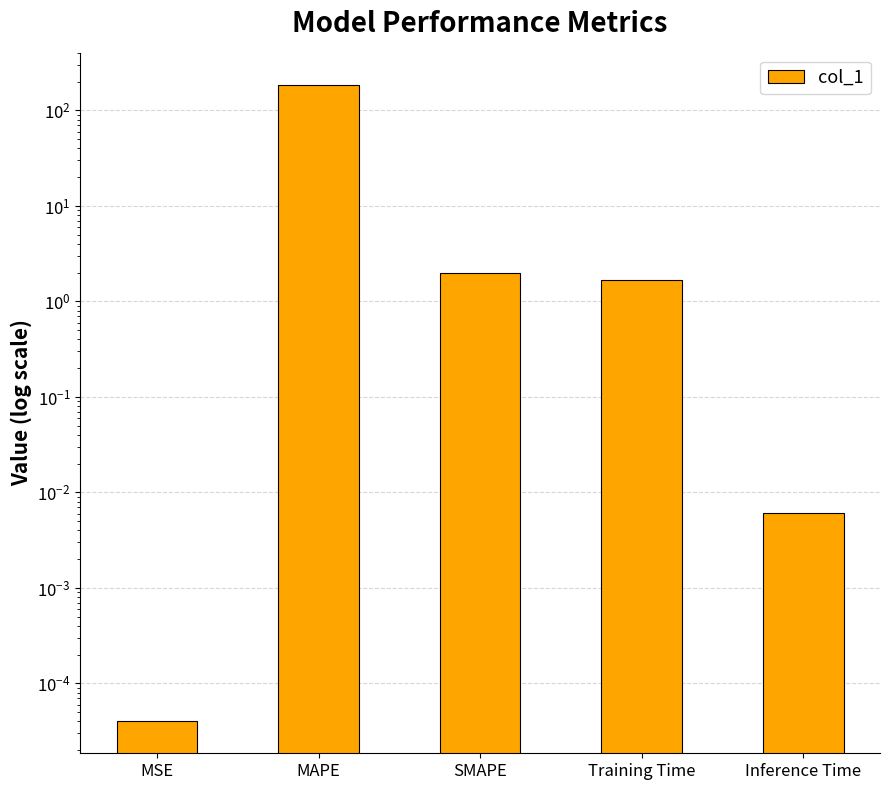

What is the average value?

38.0